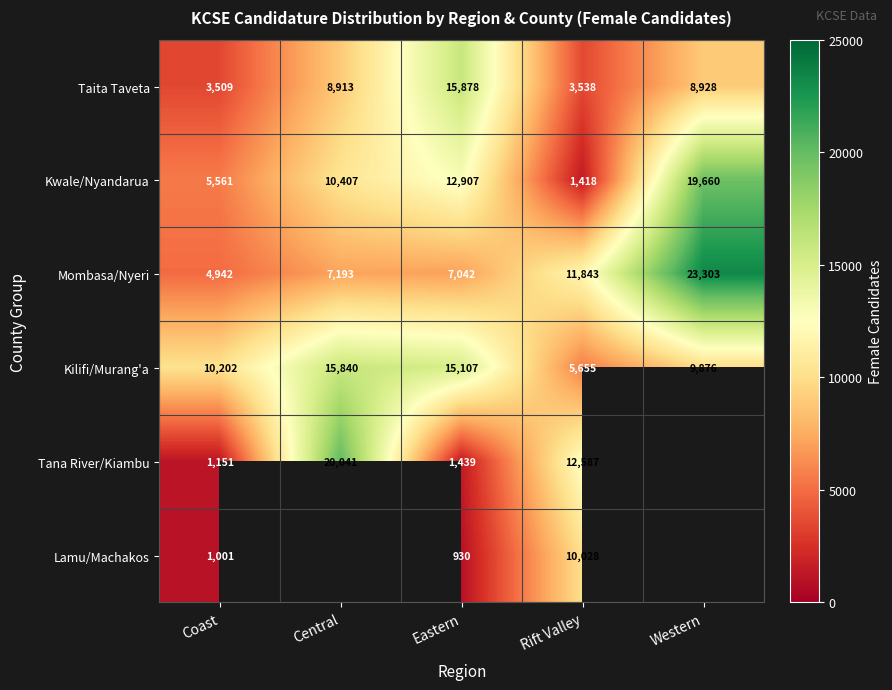

The value of Kilifi/Murang'a at Rift Valley is 2763. True or false?

False